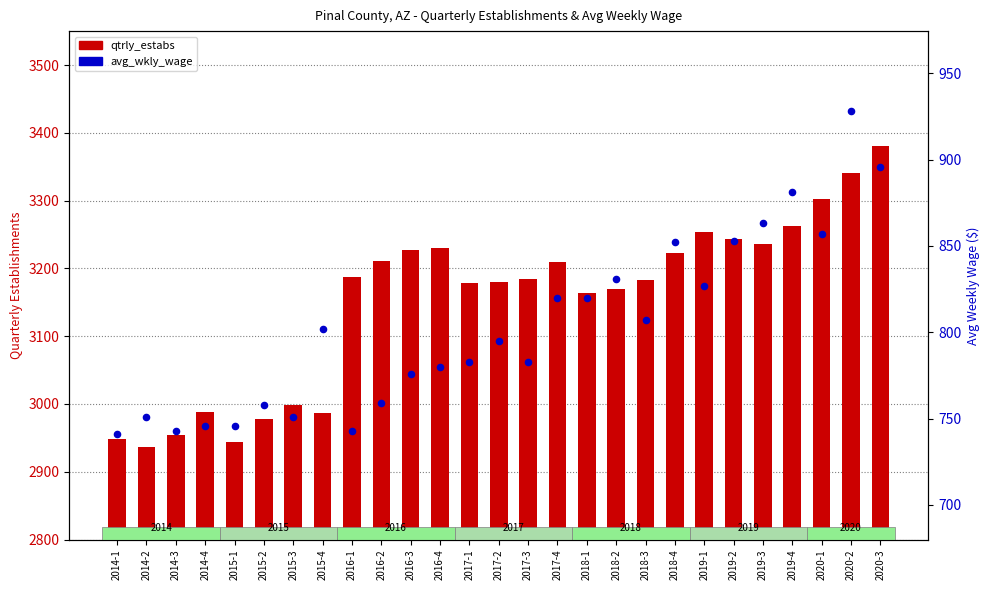

Which series has the largest total across all categories?

qtrly_estabs